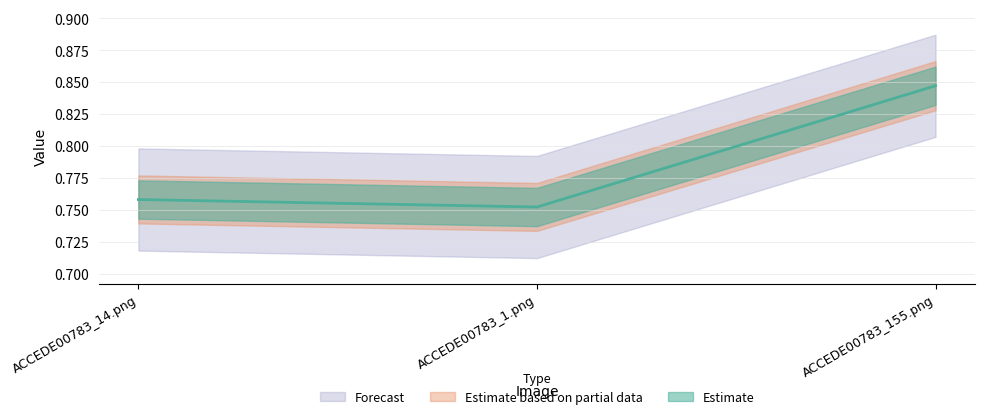

What is the label of the 3rd point from the left?

ACCEDE00783_155.png